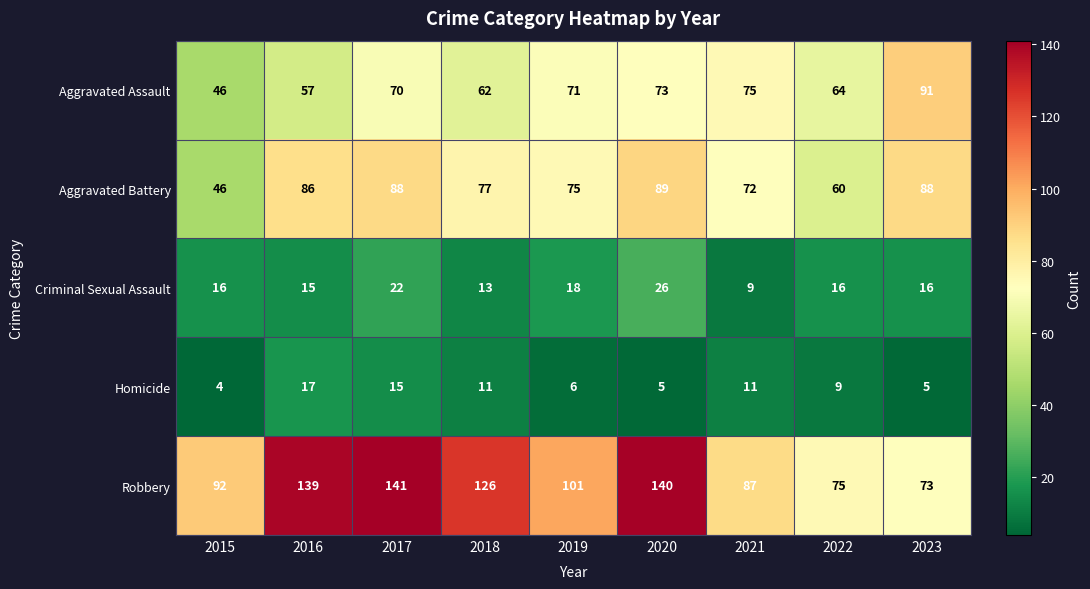

Between 2020 and 2022, which series saw the biggest shift?

Robbery